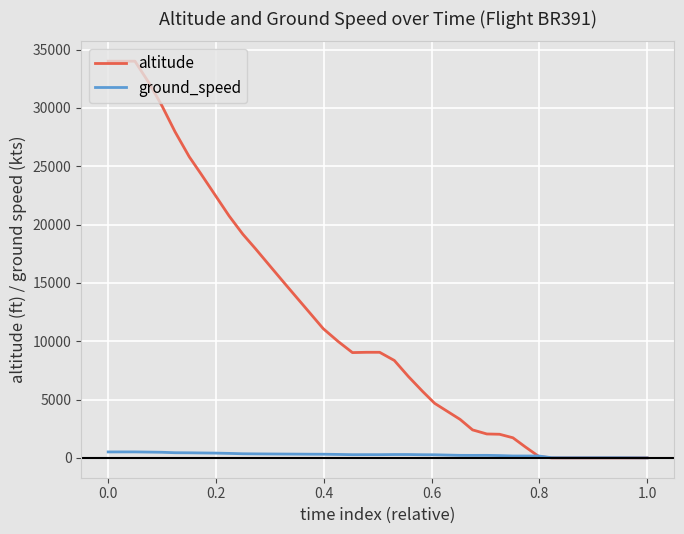

True or false: ground_speed has more than 0 interior local peaks.

True